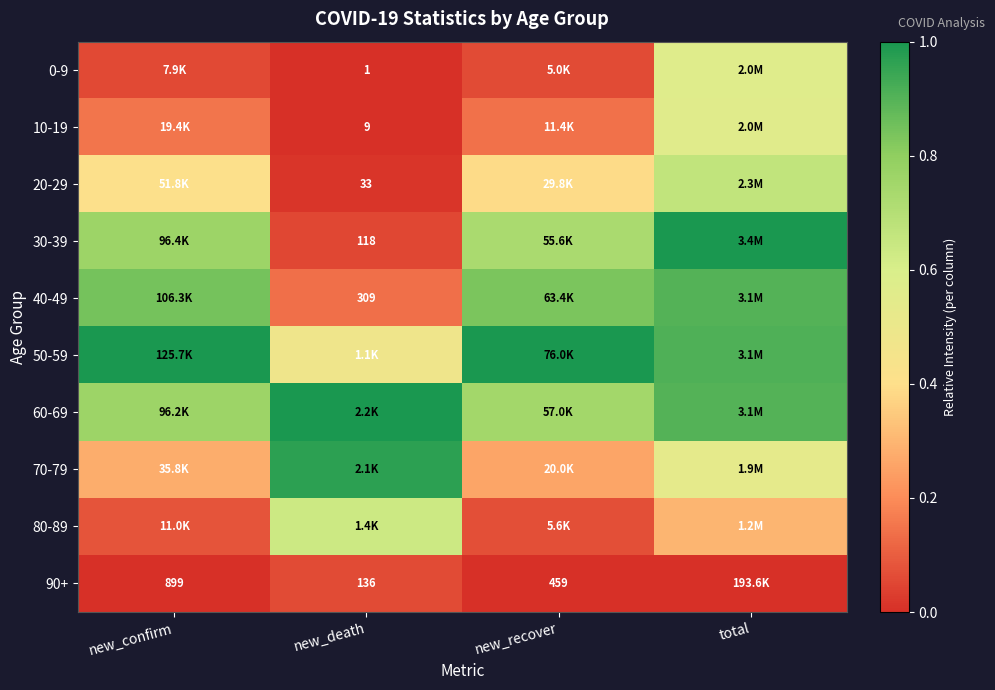

At which category is the sum across all series the highest?

total